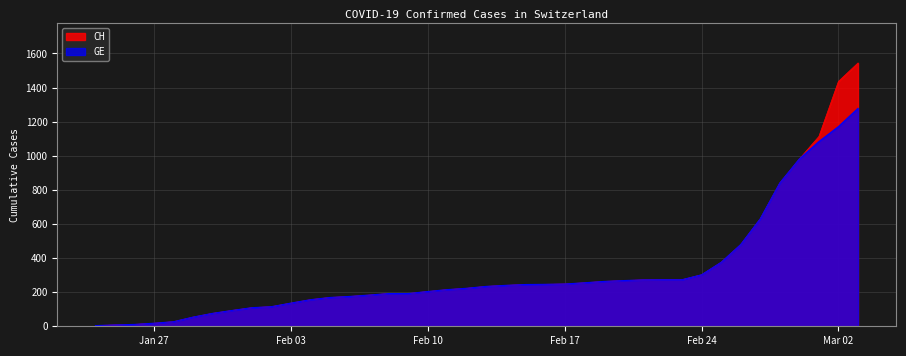

Rank the series by their maximum value, from highest to lowest.

CH, GE